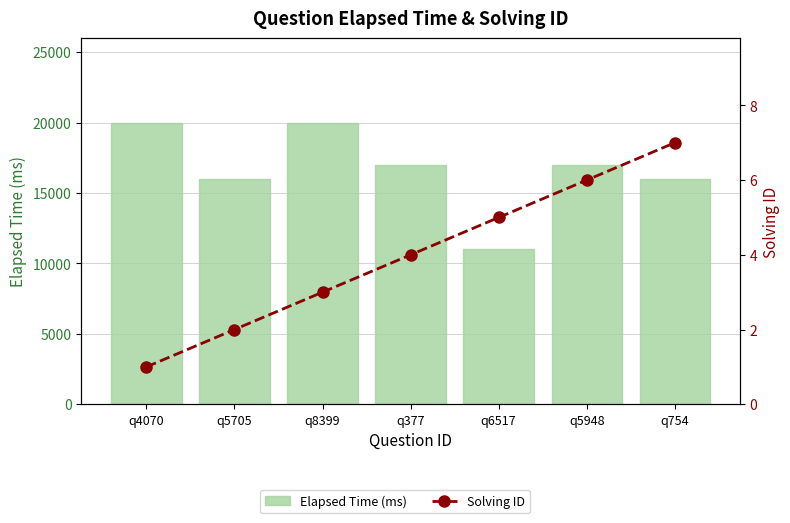

What are all the series names shown in the legend?

Elapsed Time (ms), Solving ID